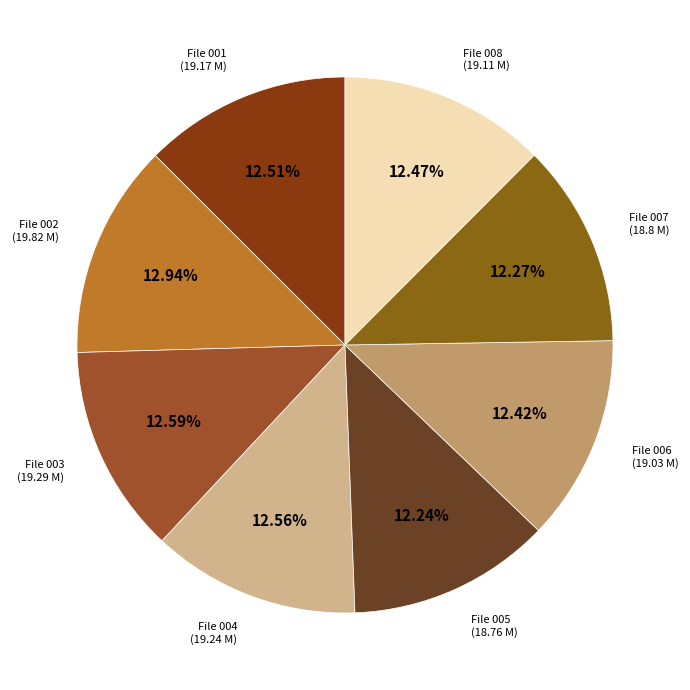

How many segments does this pie chart have?

8